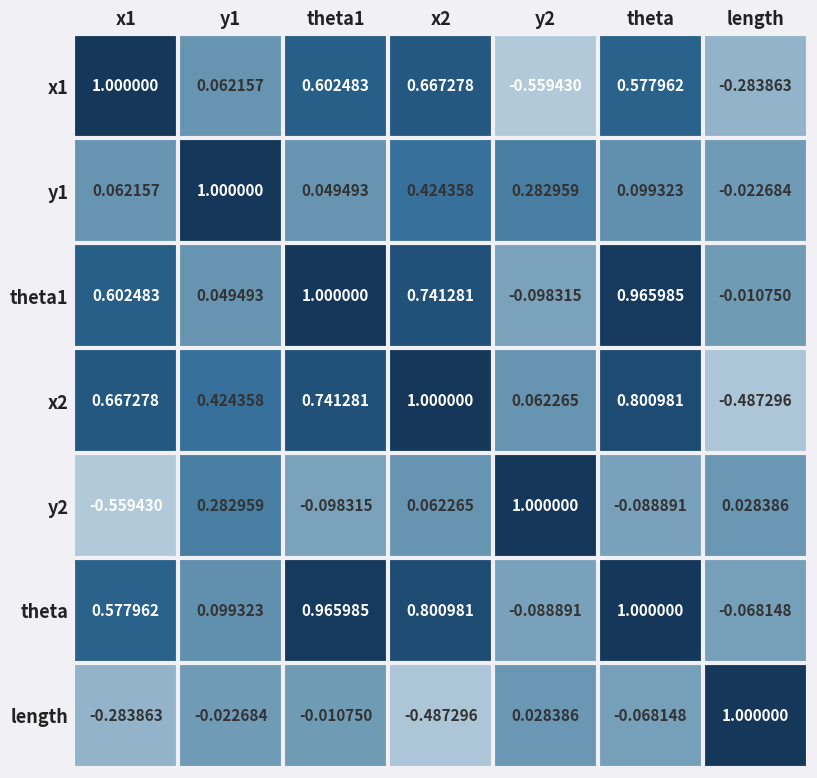

At which category is the sum across all series the highest?

theta